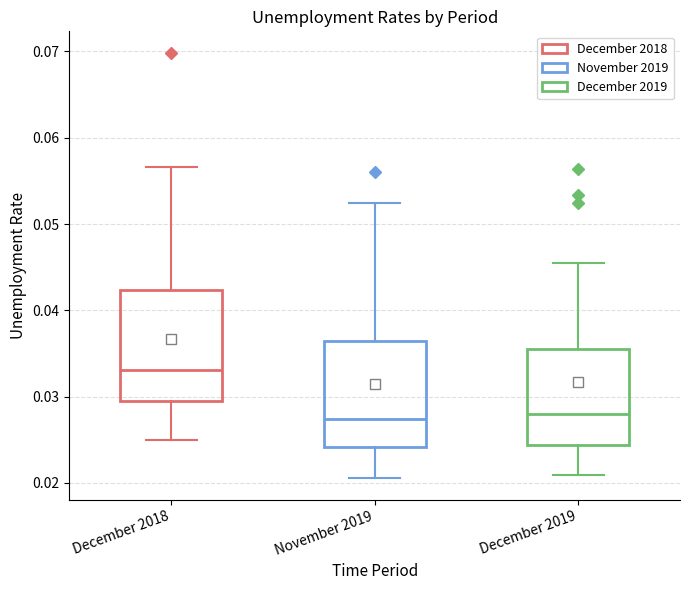

Reading left to right, read every box against the y-axis: the position of its median line, the range the box covers, and the ends of its whiskers. The values are not printed on the chart, so give them approximately, as read against the axis.

December 2018: median 0.033, box 0.029 to 0.042, whiskers 0.025 to 0.057
November 2019: median 0.027, box 0.024 to 0.036, whiskers 0.021 to 0.052
December 2019: median 0.028, box 0.024 to 0.036, whiskers 0.021 to 0.045